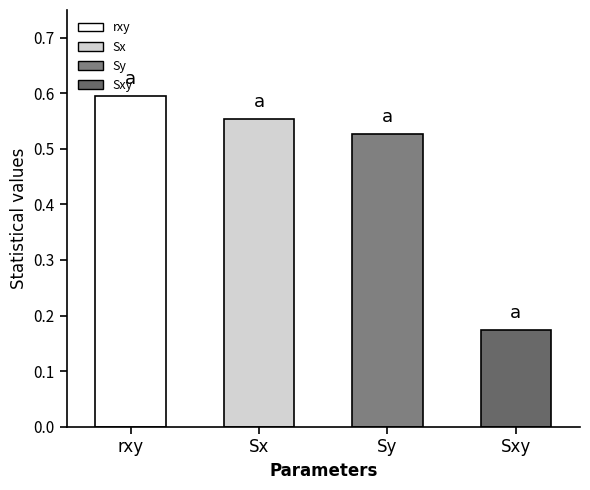

What is the value of the 3rd bar from the left?

0.5